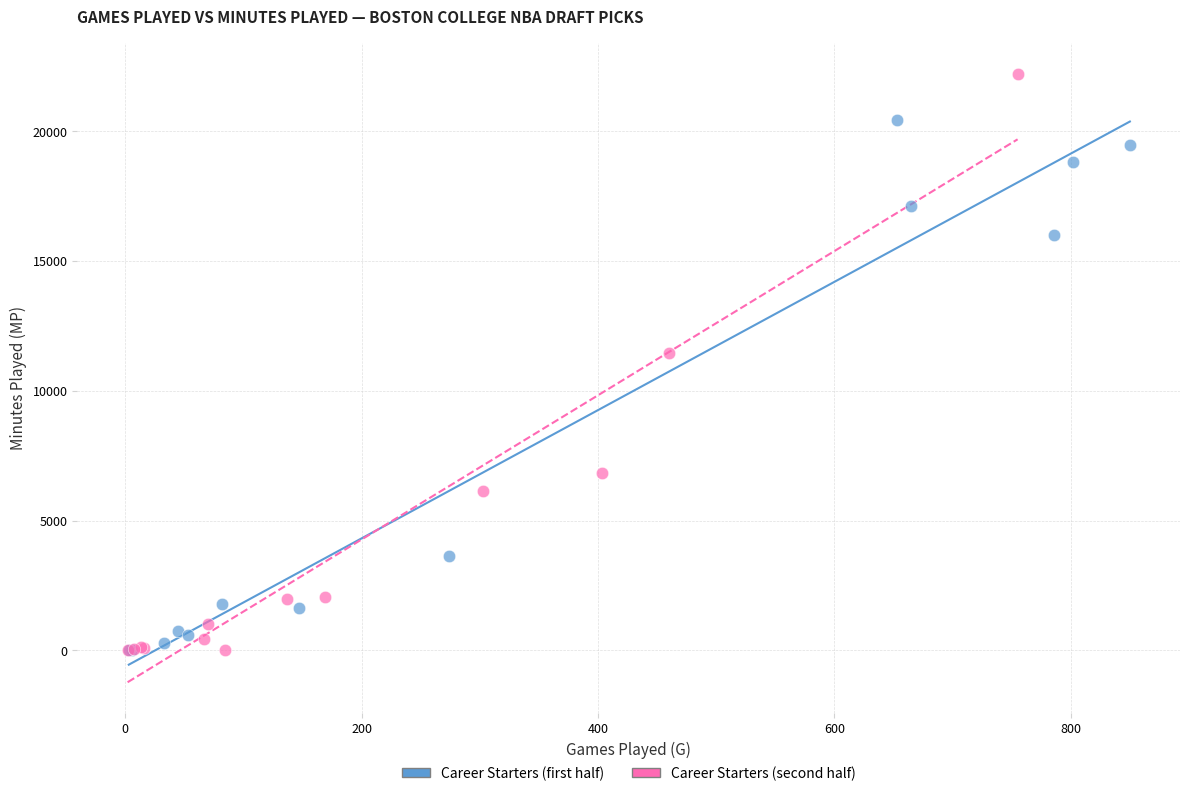

Which series contains the highest Y value?

Career Starters (second half)